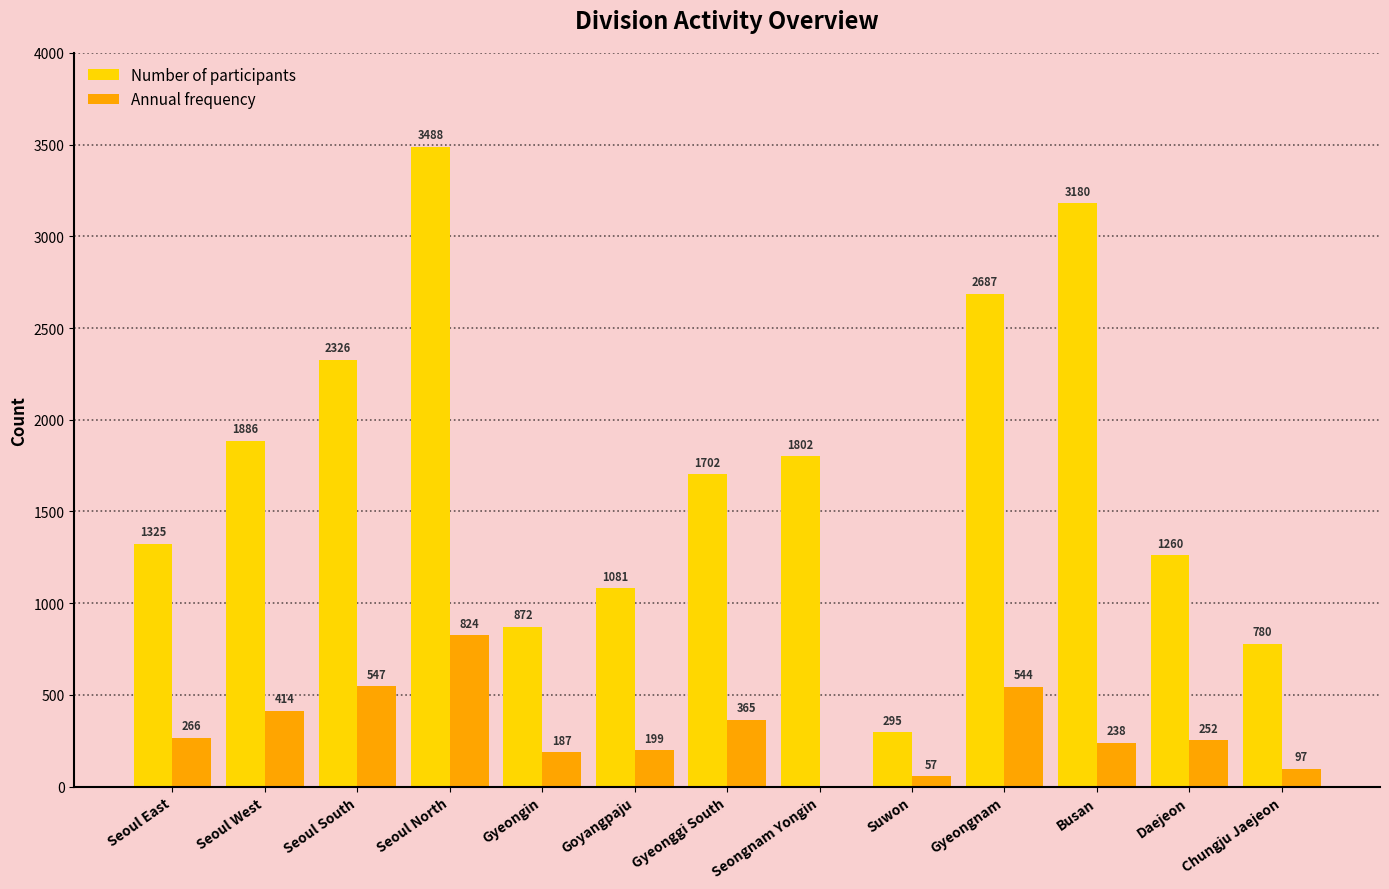

At which category does the chart reach its peak across all series?

Seoul North